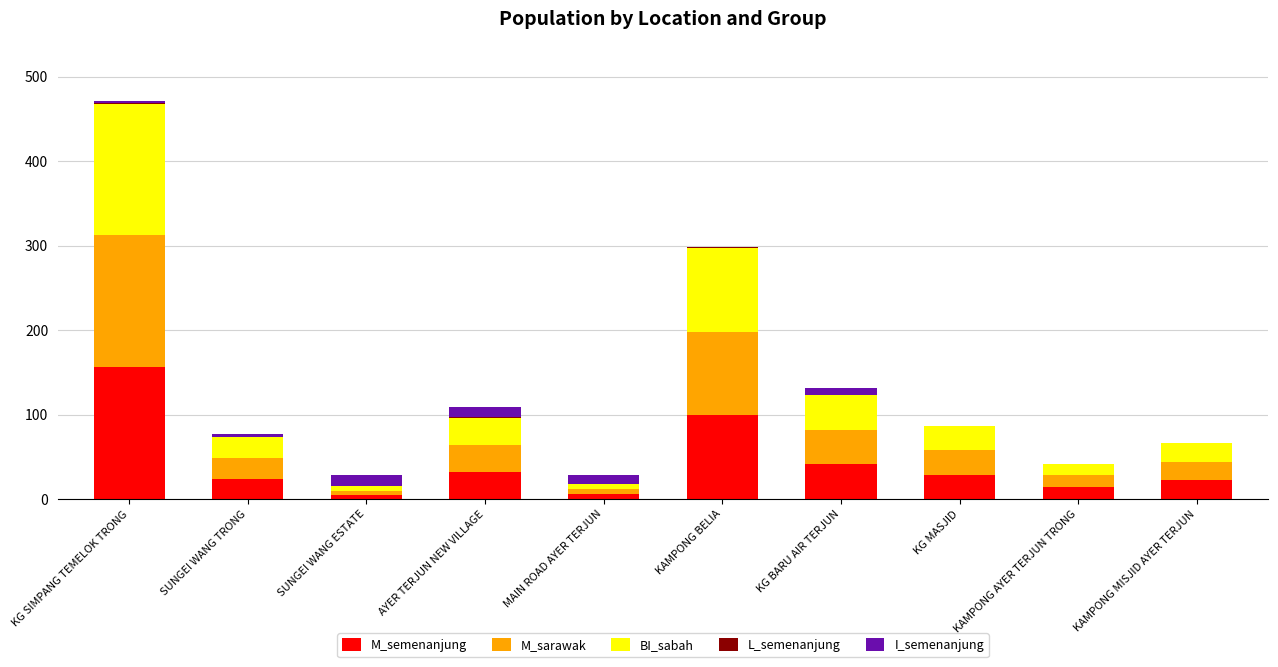

How many distinct data groups are displayed?

5